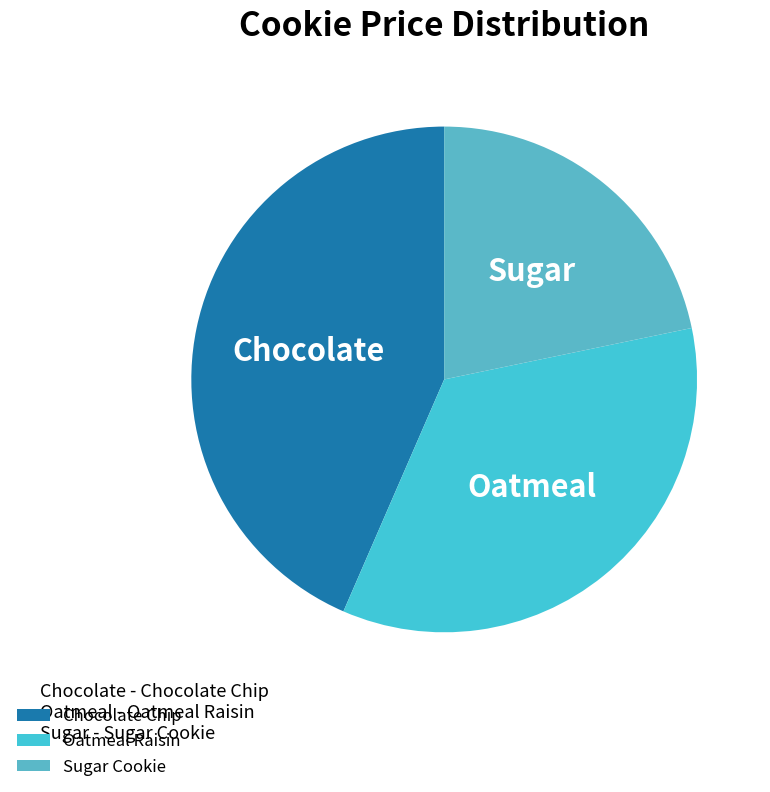

Rank the categories by value from lowest to highest.

Sugar Cookie, Oatmeal Raisin, Chocolate Chip